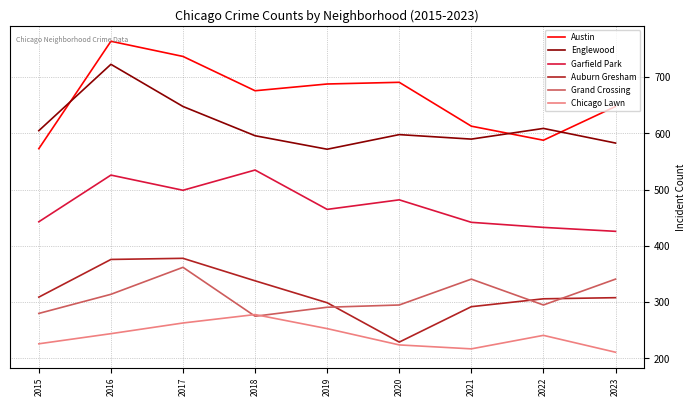

In Austin, how many points are lower than both neighbors (excluding endpoints)?

2